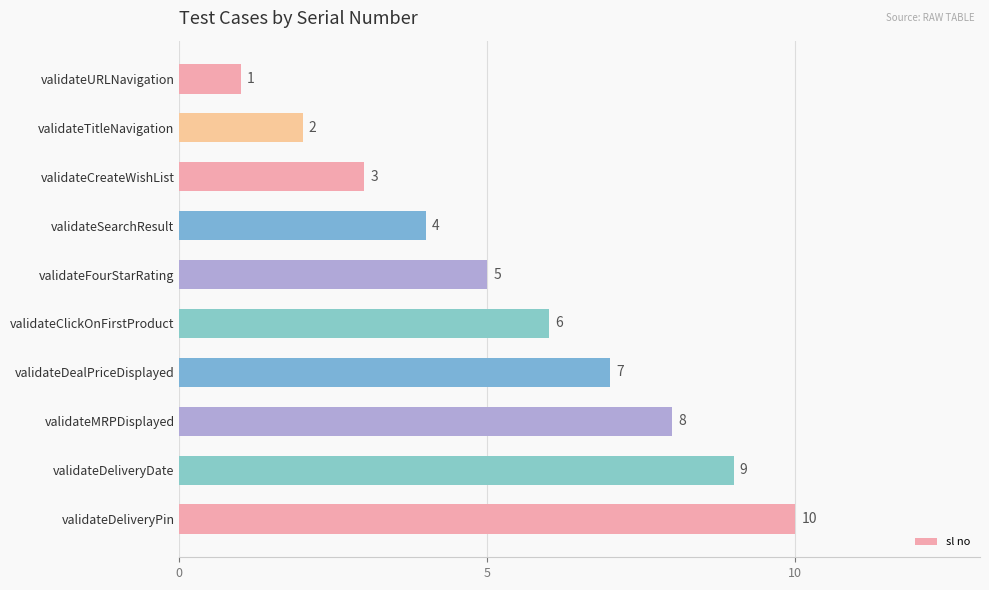

How many data points does each series have?

10